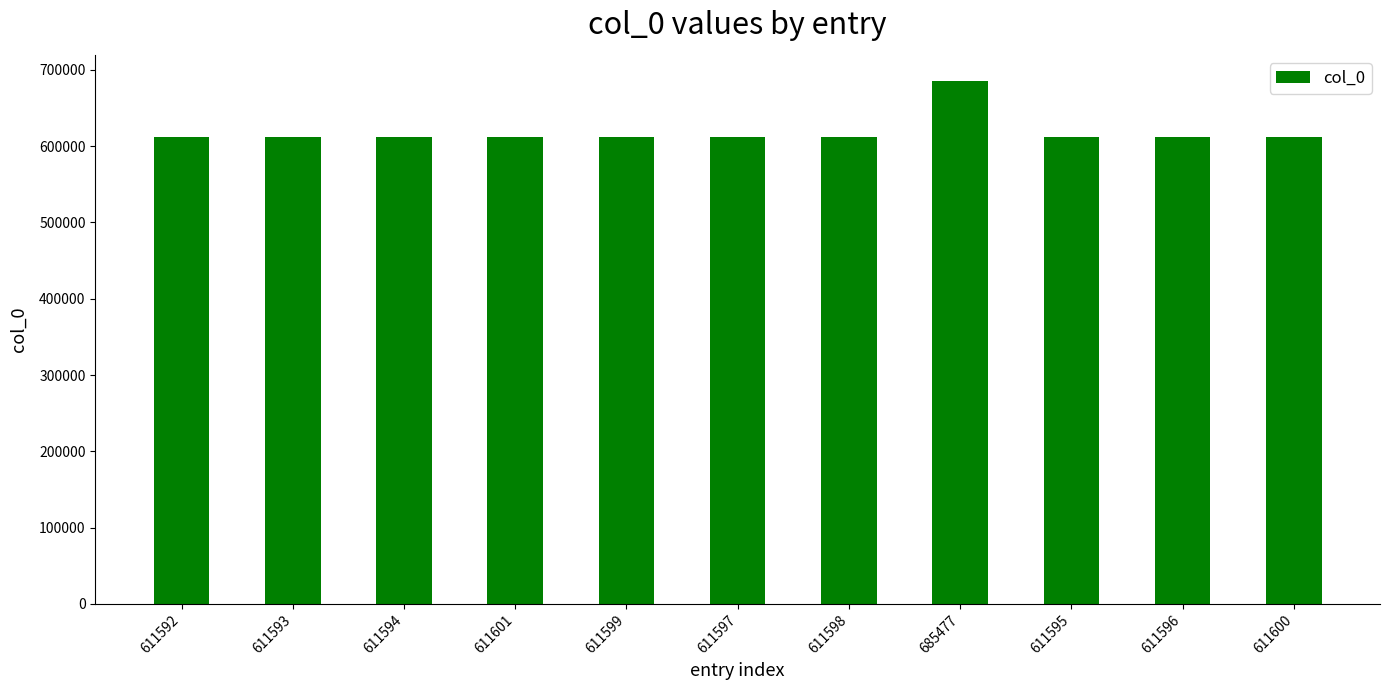

What is the label of the 11th bar from the left?

611600